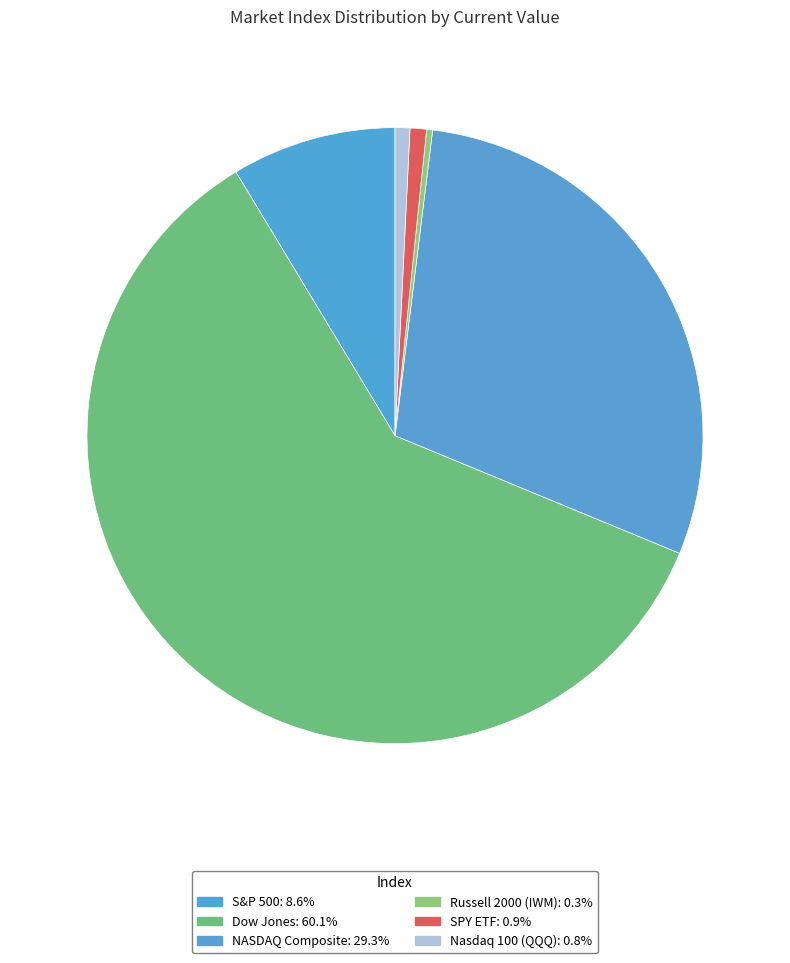

Which category accounts for the majority?

Dow Jones